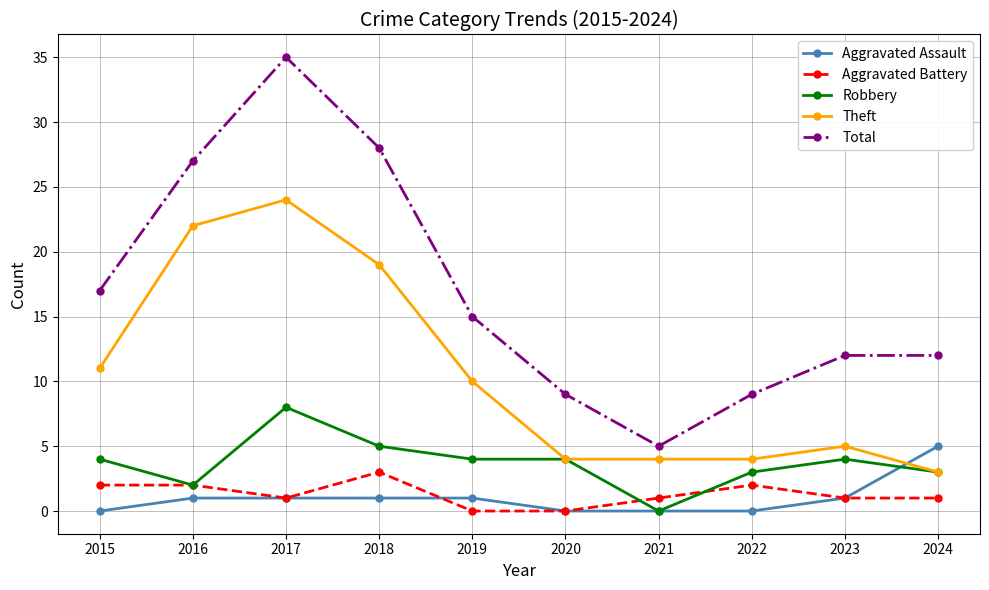

True or false: Total and Robbery cross at least once.

False